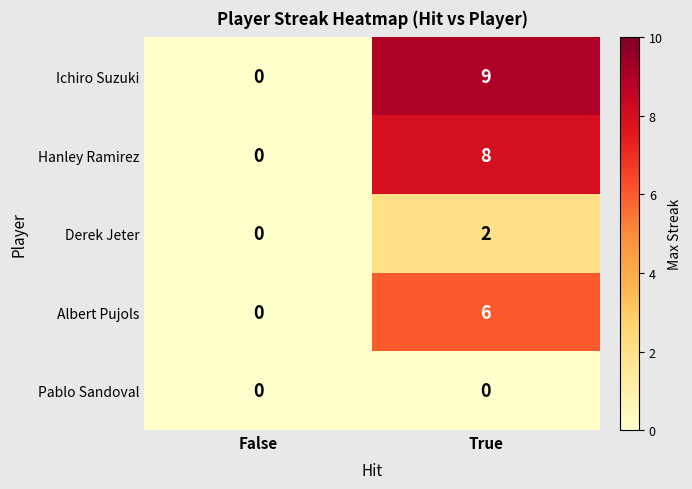

Which series has the largest total across all categories?

Ichiro Suzuki